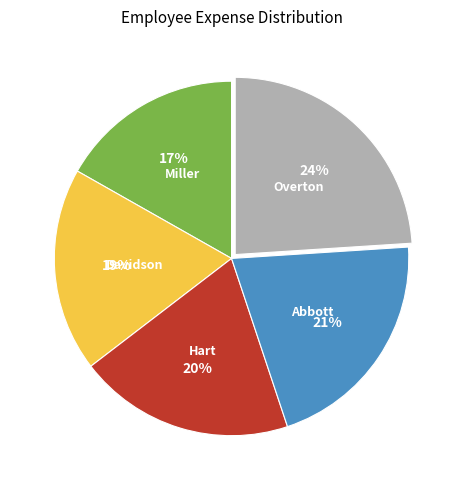

To the nearest percent, what is the difference between the largest and smallest slice percentages?

7%